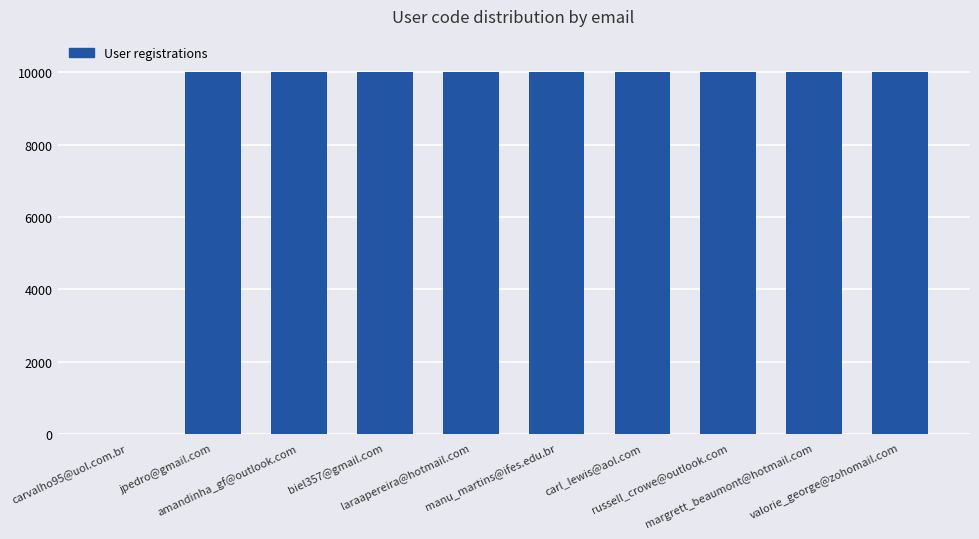

What is the sum of all values?

90037